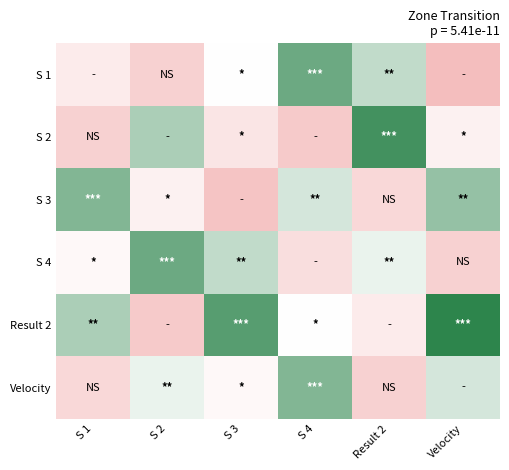

Reading right to left, extract all data points from this chart.

S 1: Velocity=0.1	Result 2=0.2	S 4=0.2	S 3=0.1	S 2=0.1	S 1=0.1
S 2: Velocity=0.1	Result 2=0.2	S 4=0.1	S 3=0.1	S 2=0.2	S 1=0.1
S 3: Velocity=0.2	Result 2=0.1	S 4=0.2	S 3=0.1	S 2=0.1	S 1=0.2
S 4: Velocity=0.1	Result 2=0.2	S 4=0.1	S 3=0.2	S 2=0.2	S 1=0.1
Result 2: Velocity=0.2	Result 2=0.1	S 4=0.1	S 3=0.2	S 2=0.1	S 1=0.2
Velocity: Velocity=0.2	Result 2=0.1	S 4=0.2	S 3=0.1	S 2=0.2	S 1=0.1